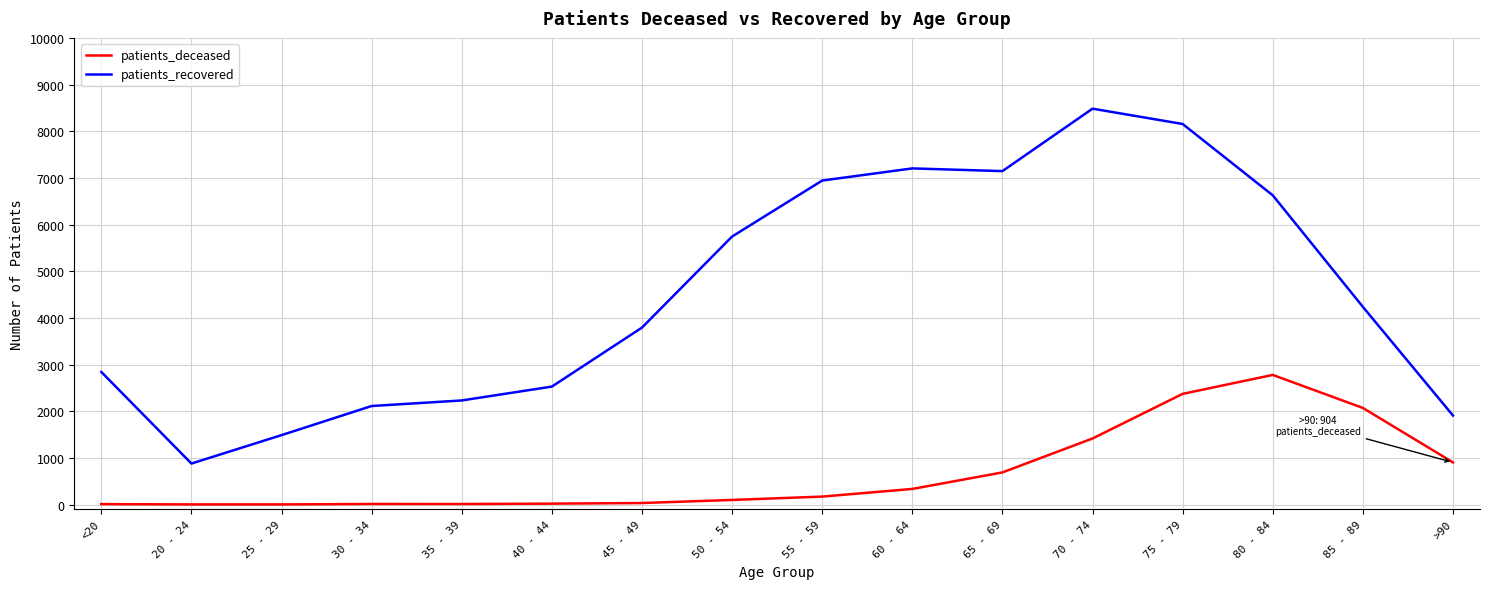

True or false: patients_deceased has a value of 33 at 45 - 49.

True